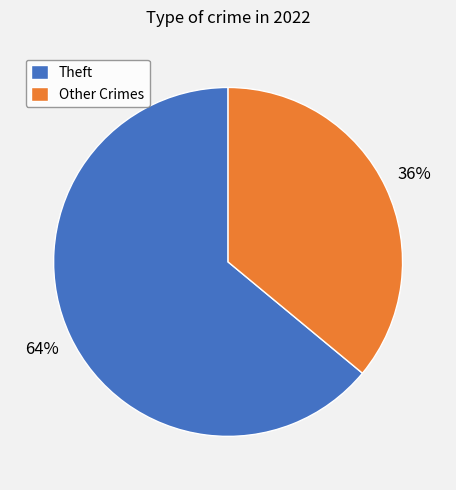

Combined, do Theft and Other Crimes account for over 50%?

Yes